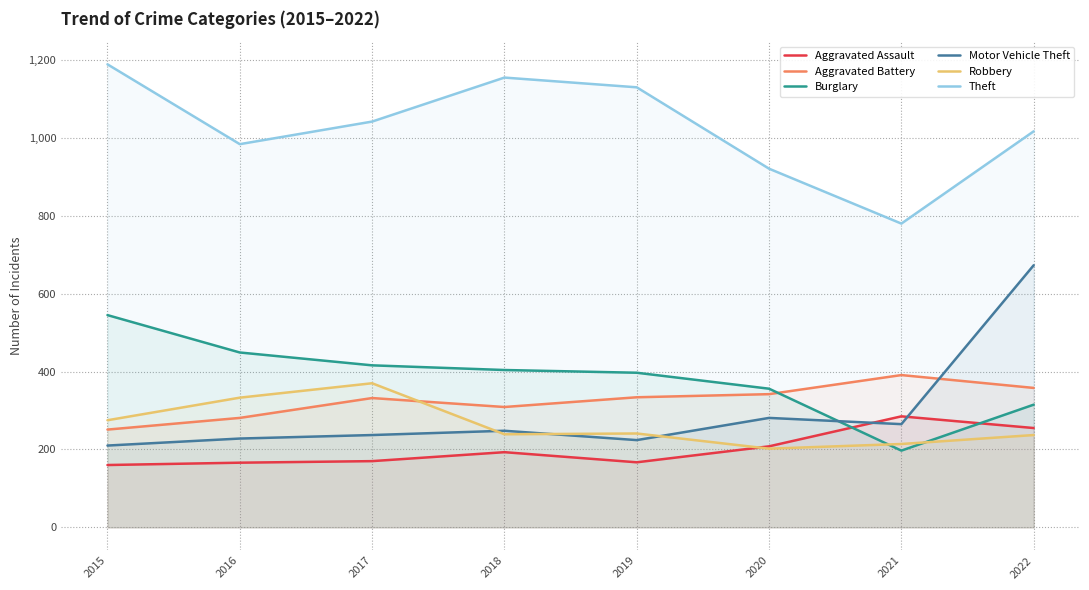

How many lines are shown in the chart?

6